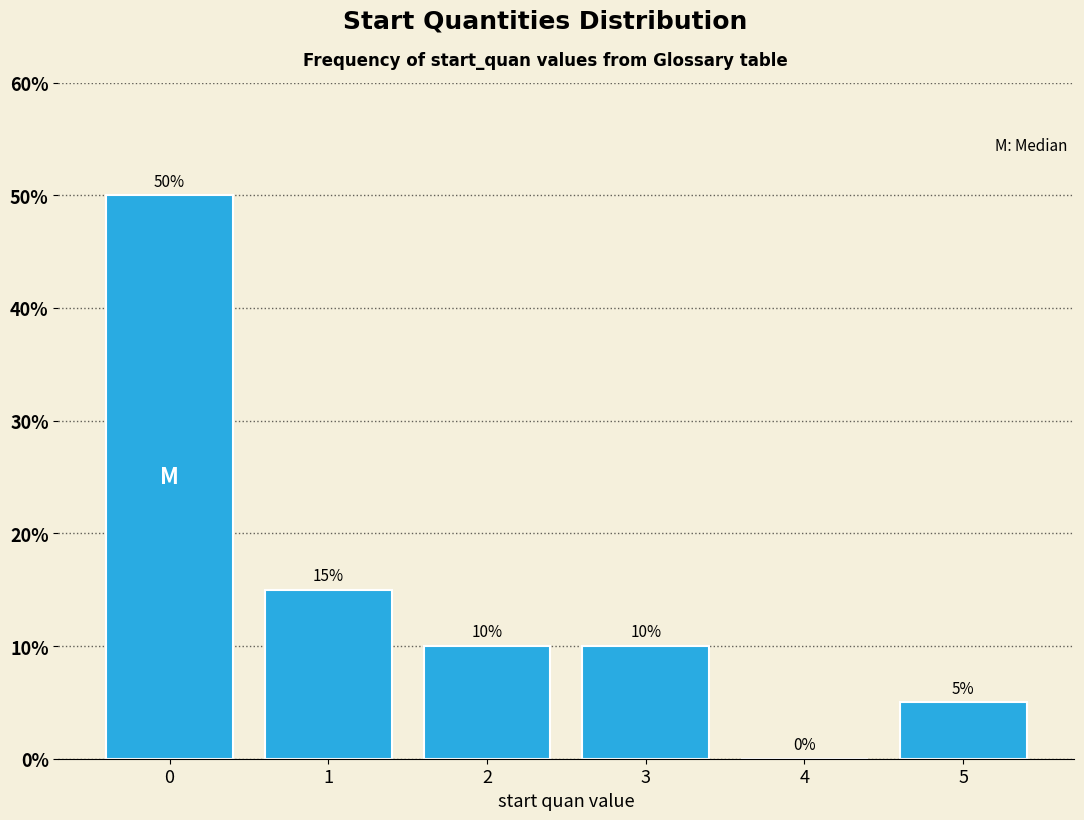

Reading left to right, what are all the values shown in this chart?

0=50	1=15	2=10	3=10	4=0	5=5